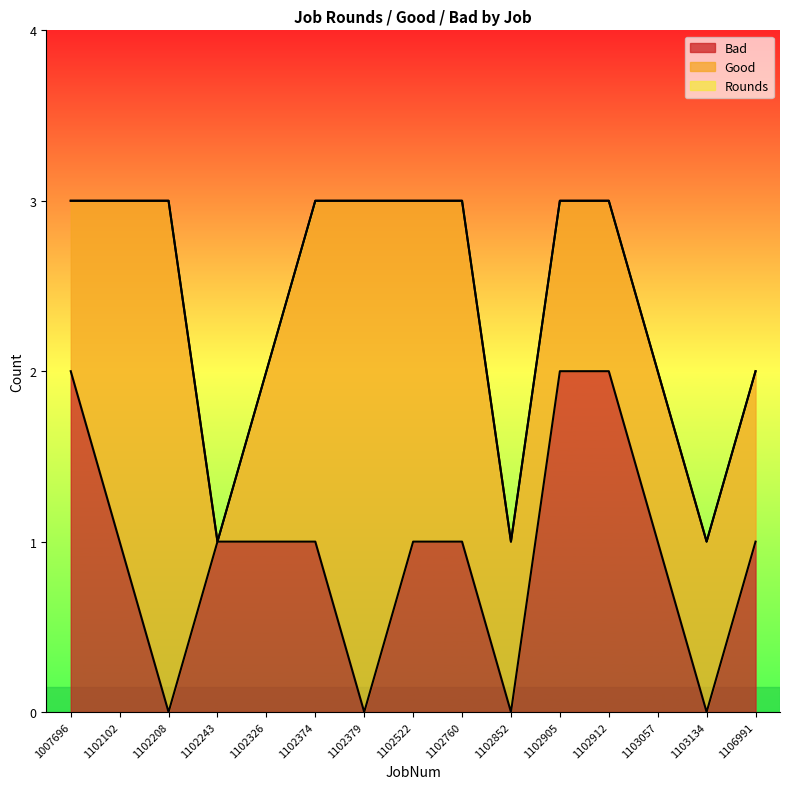

True or false: Bad and Rounds cross at least once.

False